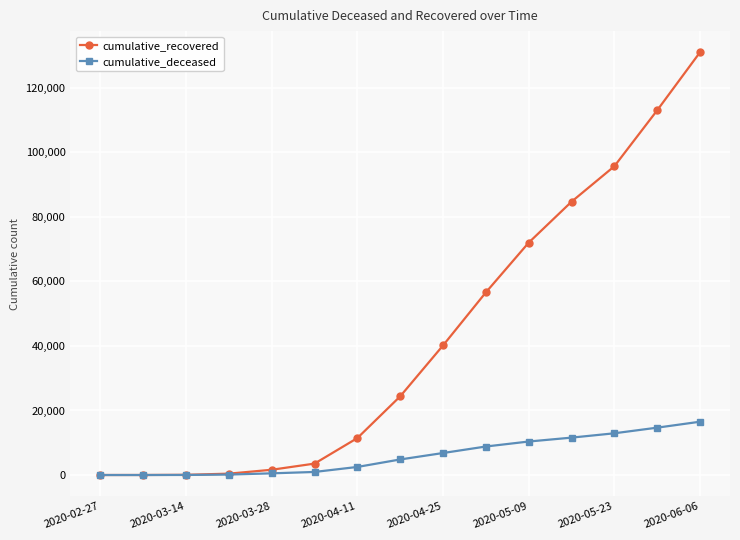

What is the highest value of the cumulative_deceased series?

16523